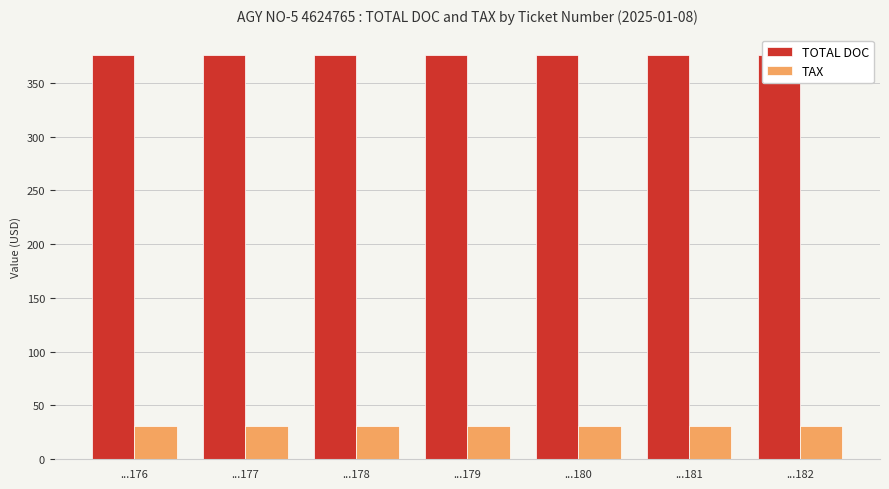

How many groups of bars are there?

7